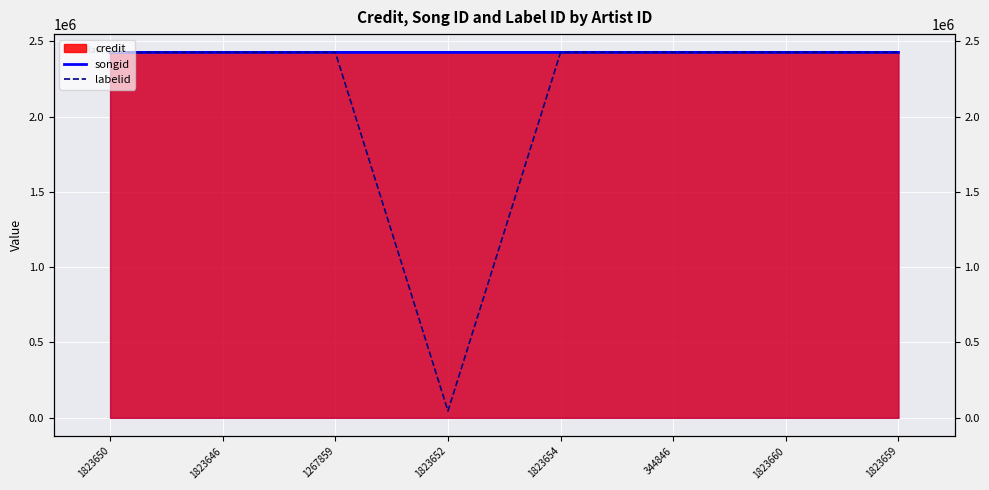

Is it true that labelid equals 2426183.1 at 1823650?

True